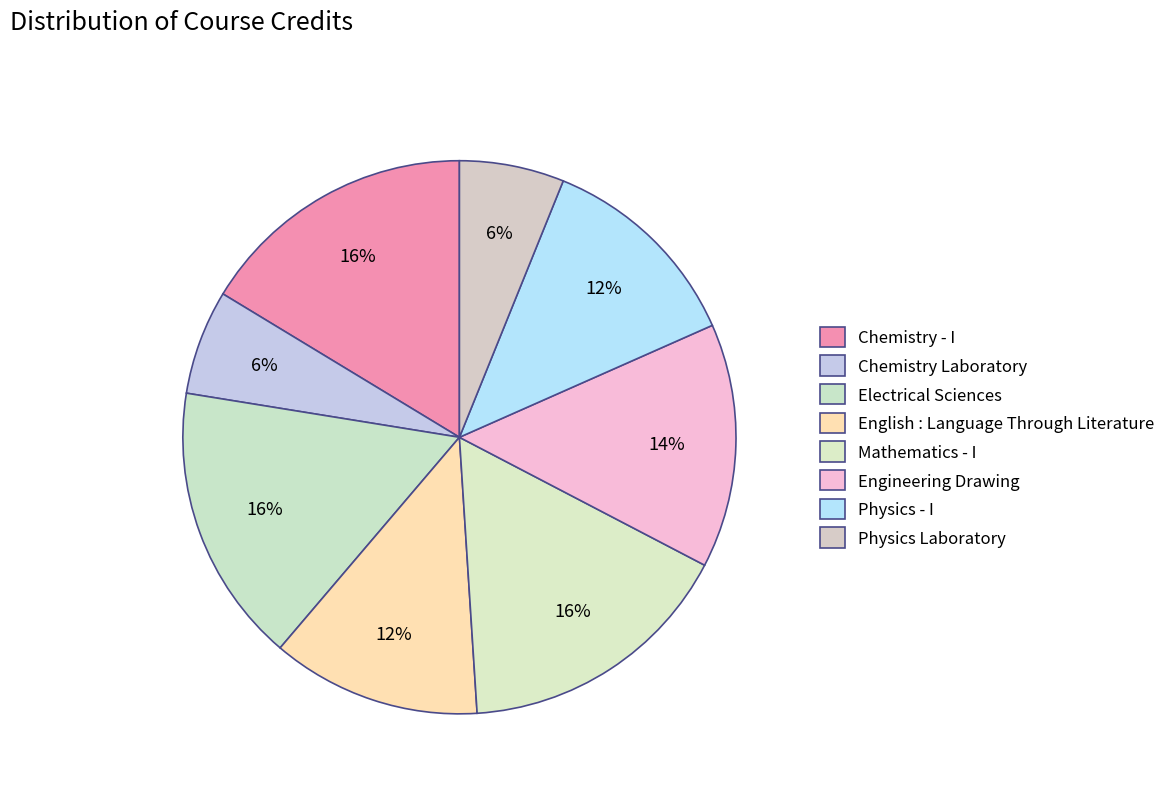

To the nearest percent, what percentage of the pie is Mathematics - I?

16%